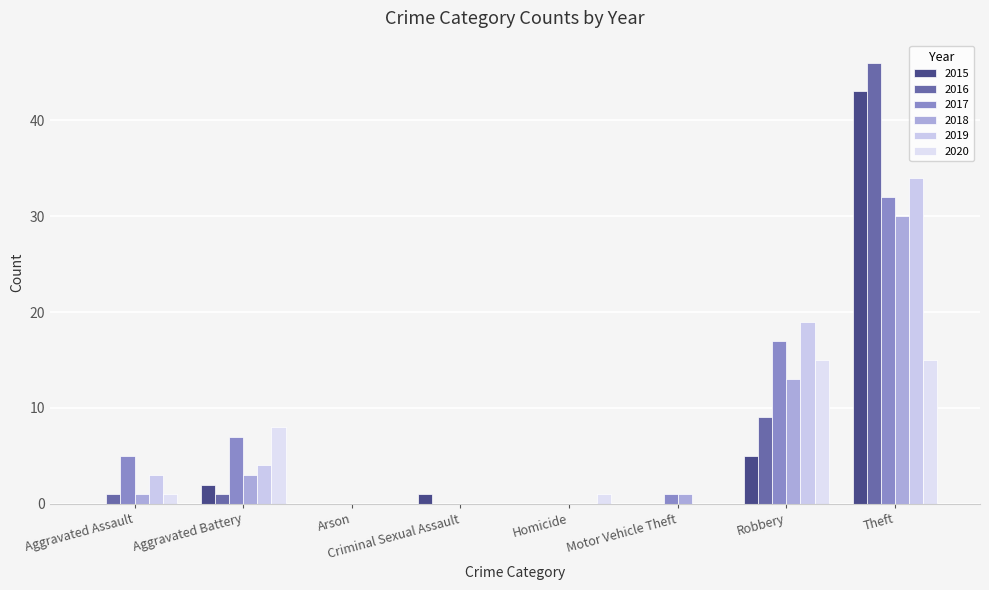

The value of 2020 at Arson is 0. True or false?

True